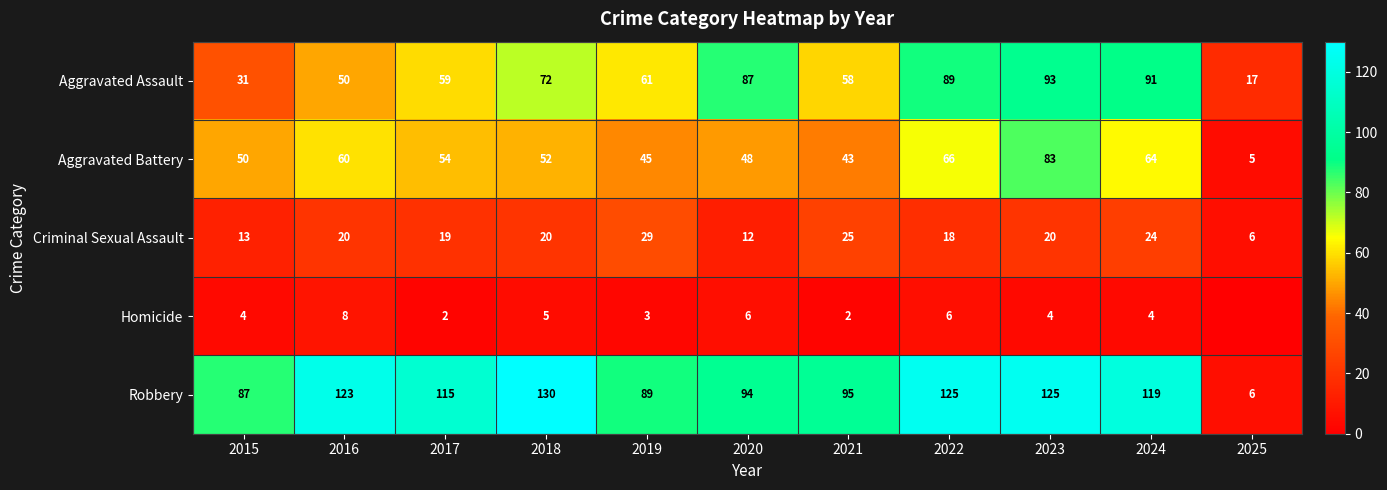

Which category has the lowest value across all series?

2025